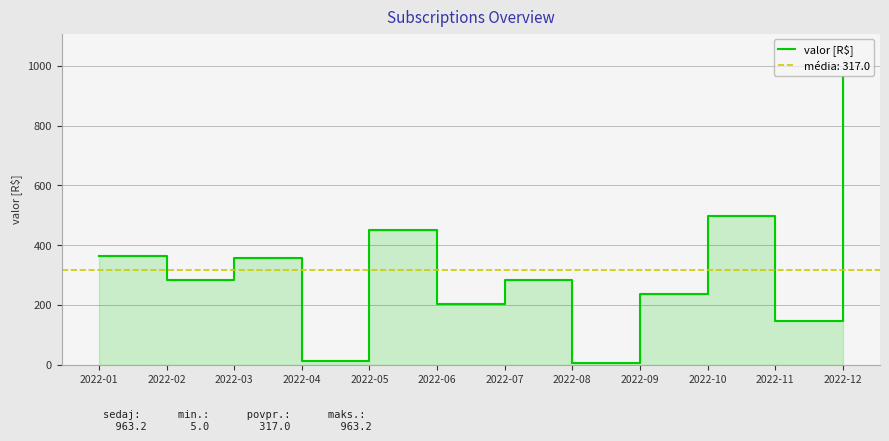

Does the chart have visible grid lines?

Yes